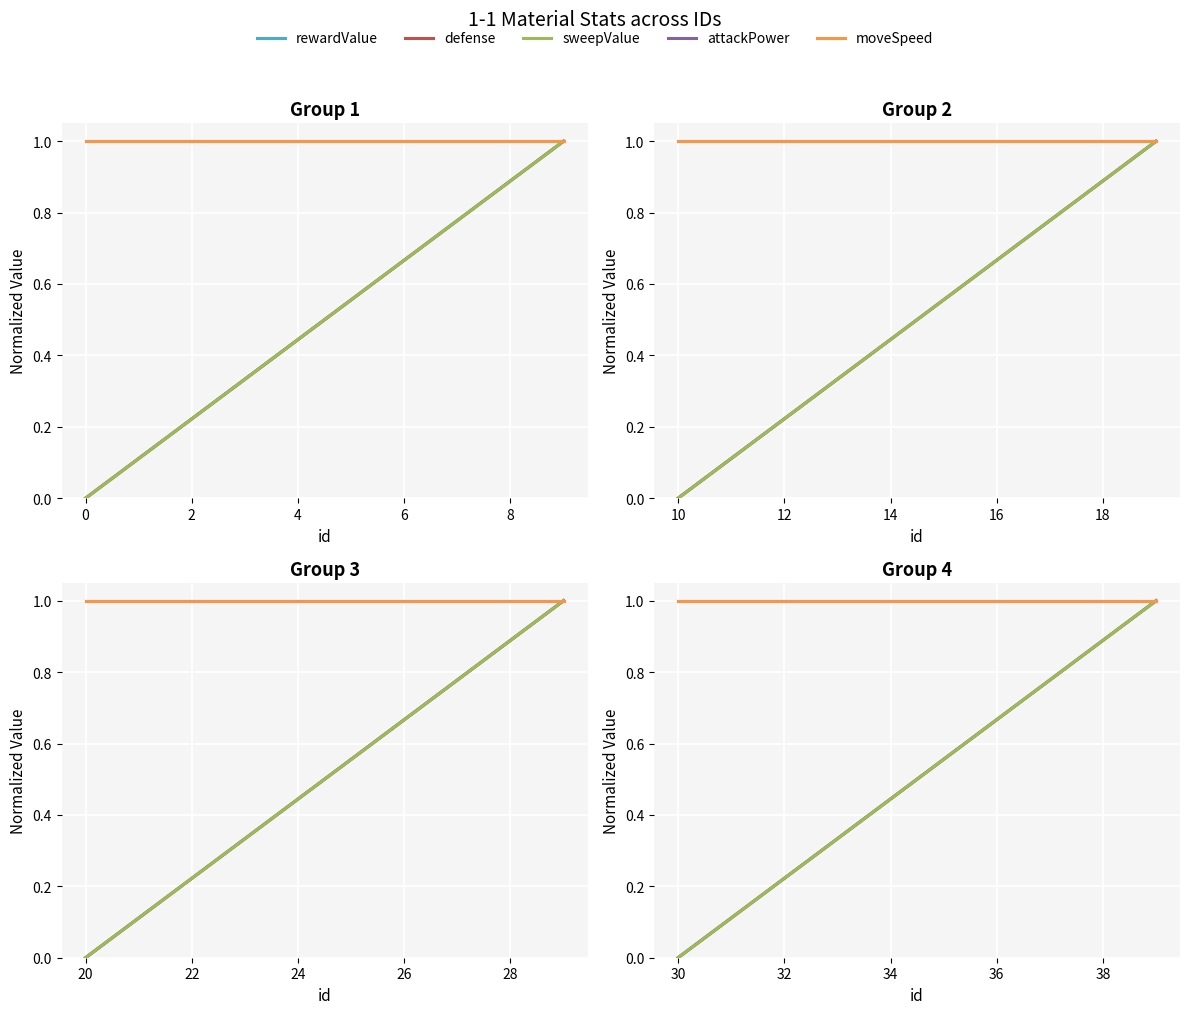

True or false: rewardValue has a value of 0.9 at 38.

True